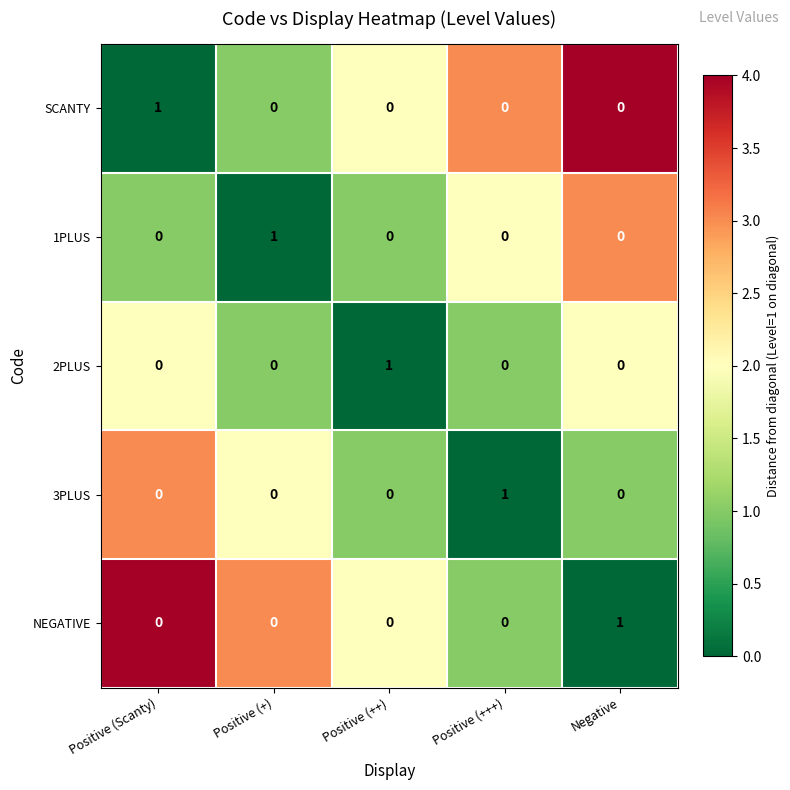

How many positive values does the 1PLUS series have?

1